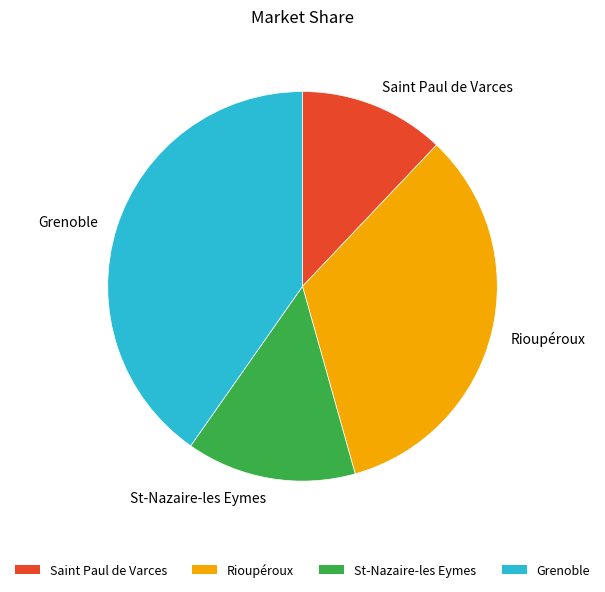

Which slice is the smallest?

Saint Paul de Varces